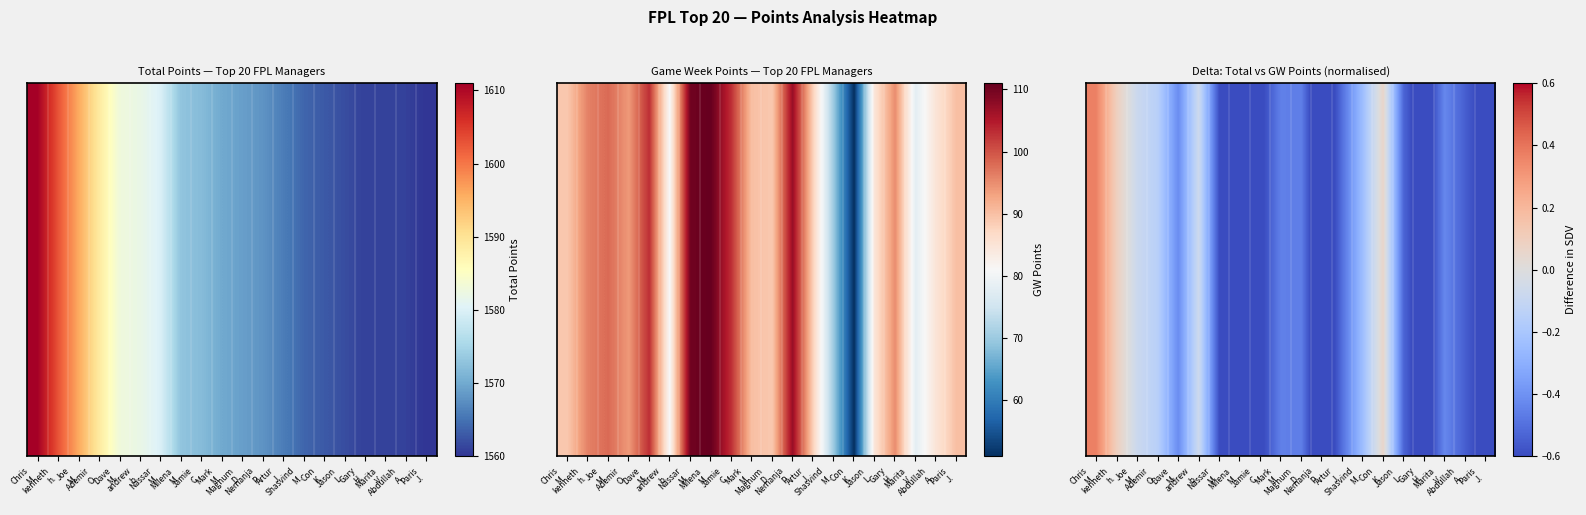

How many values are above zero?

3